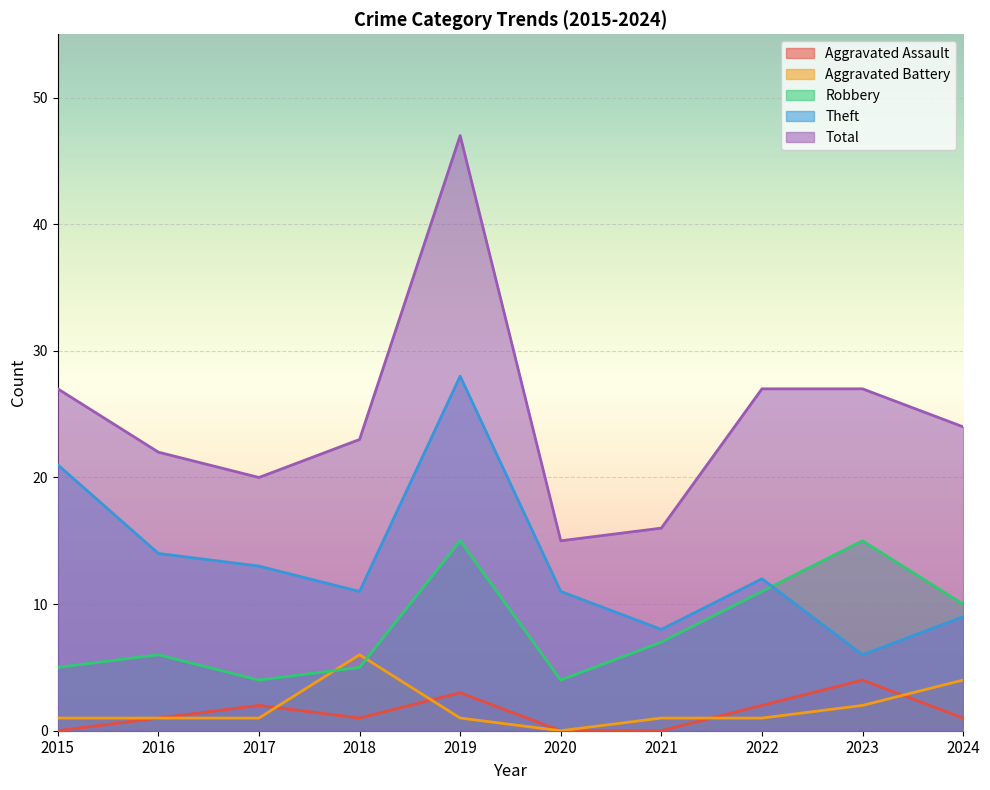

What are all the series names shown in the legend?

Aggravated Assault, Aggravated Battery, Robbery, Theft, Total